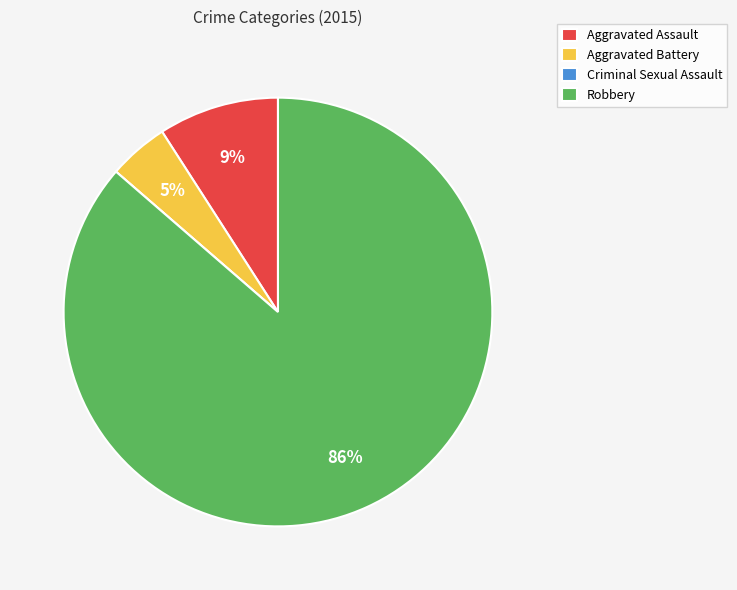

Does Robbery account for over 50% of the chart?

Yes